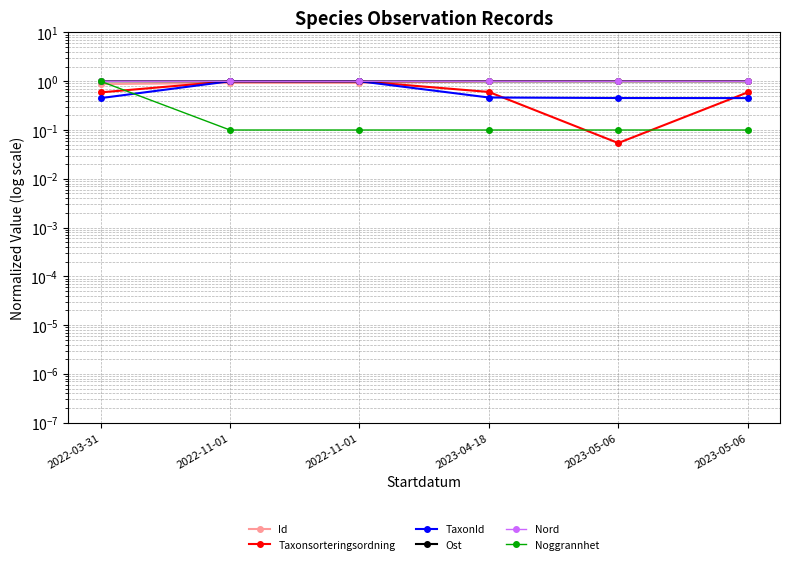

Count the number of data series in this chart.

6